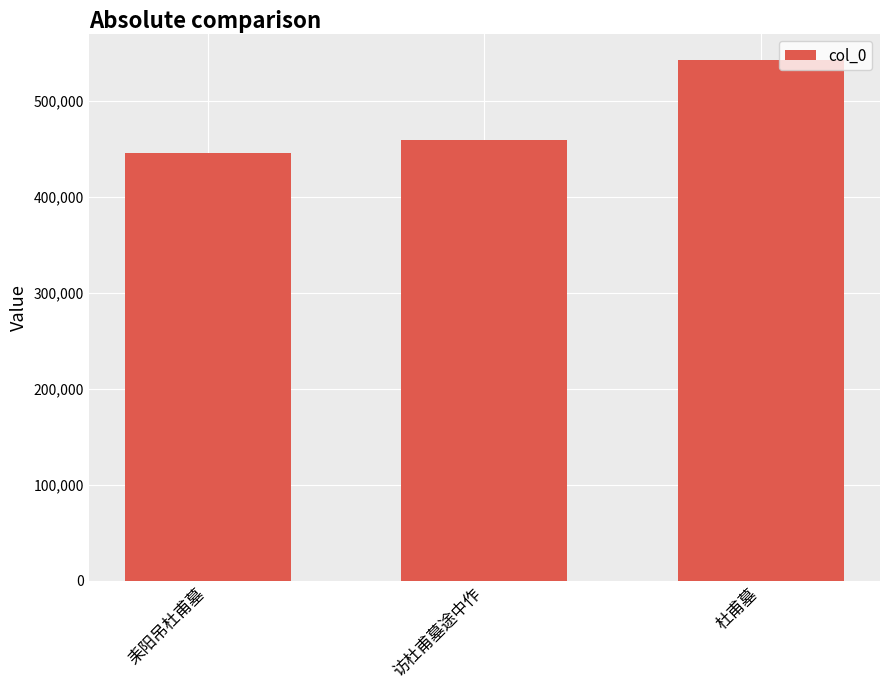

How many categories are shown in the chart?

3